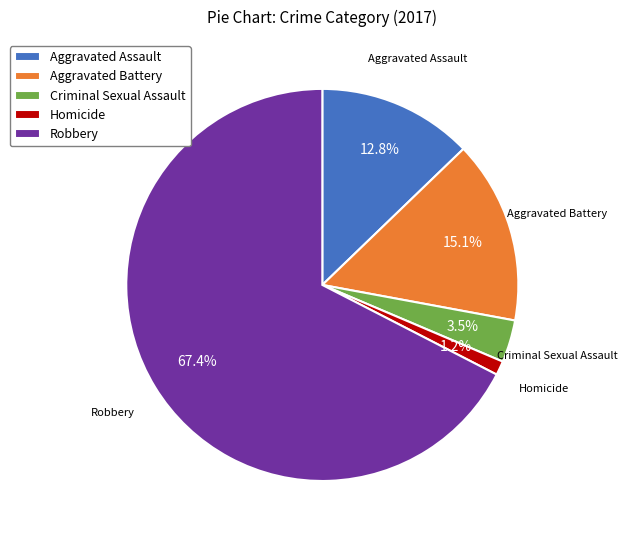

Rank the categories by value from highest to lowest.

Robbery, Aggravated Battery, Aggravated Assault, Criminal Sexual Assault, Homicide